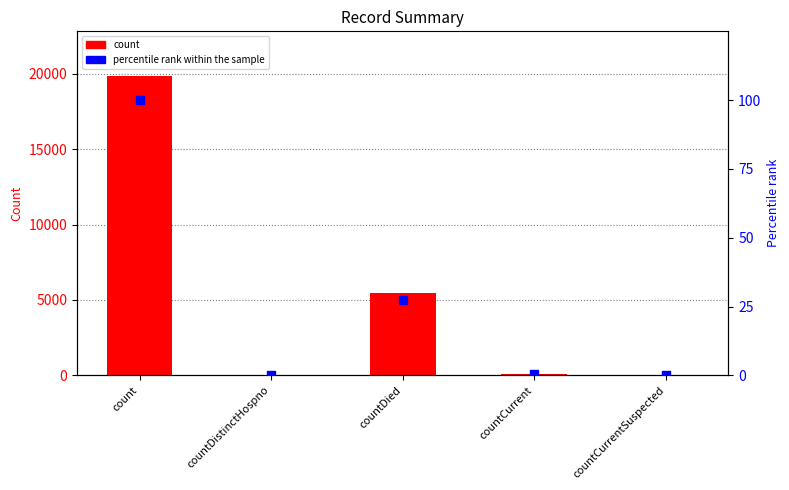

Which series contains the lowest Y value?

count